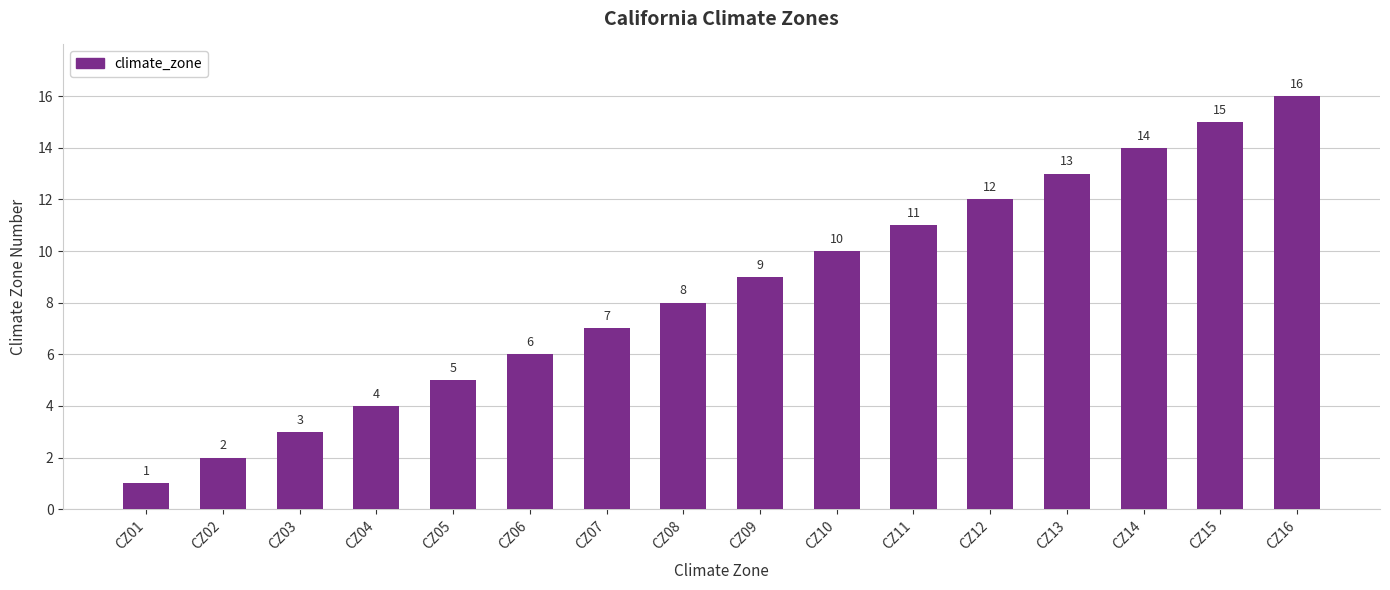

What is the difference between the values at CZ09 and CZ04?

5